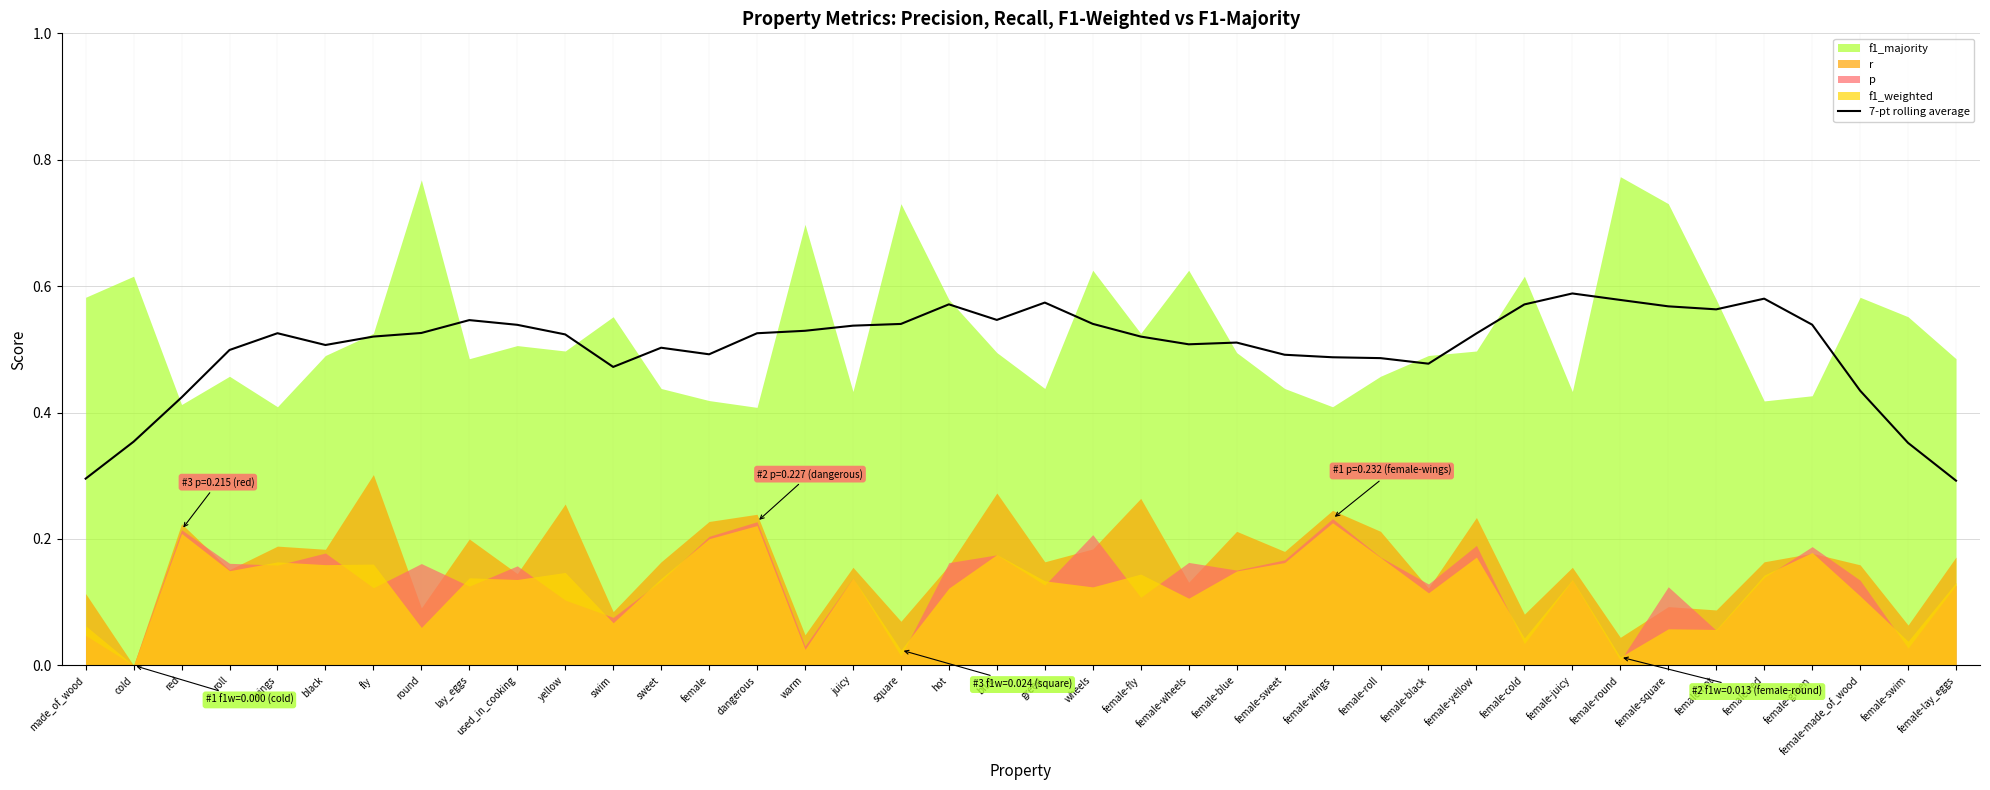

Reading left to right, extract all data points from this chart.

0.3	0.4	0.4	0.5	0.5	0.5	0.5	0.5	0.5	0.5	0.5	0.5	0.5	0.5	0.5	0.5	0.5	0.5	0.6	0.5	0.6	0.5	0.5	0.5	0.5	0.5	0.5	0.5	0.5	0.5	0.6	0.6	0.6	0.6	0.6	0.6	0.5	0.4	0.4	0.3